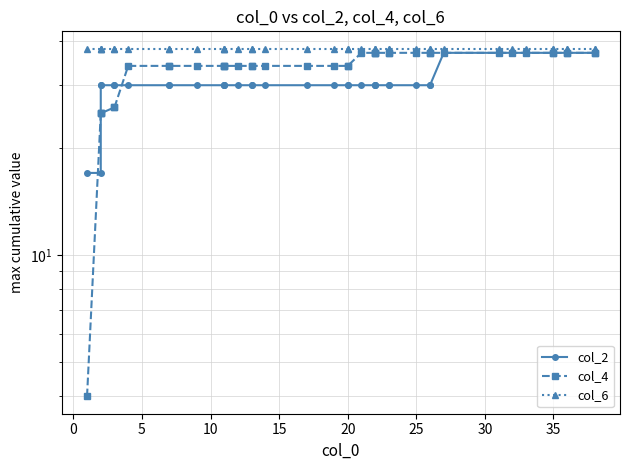

At which category is the sum across all series the highest?

30